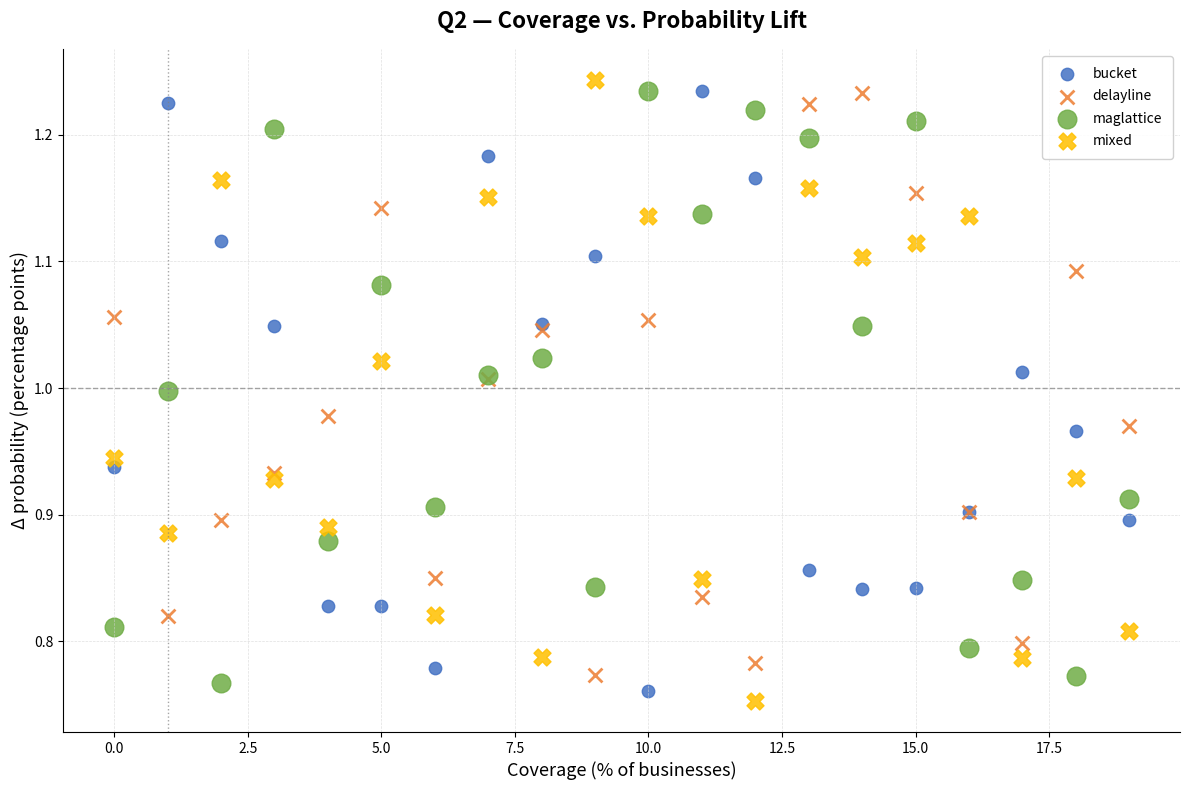

Which series contains the lowest Y value?

mixed